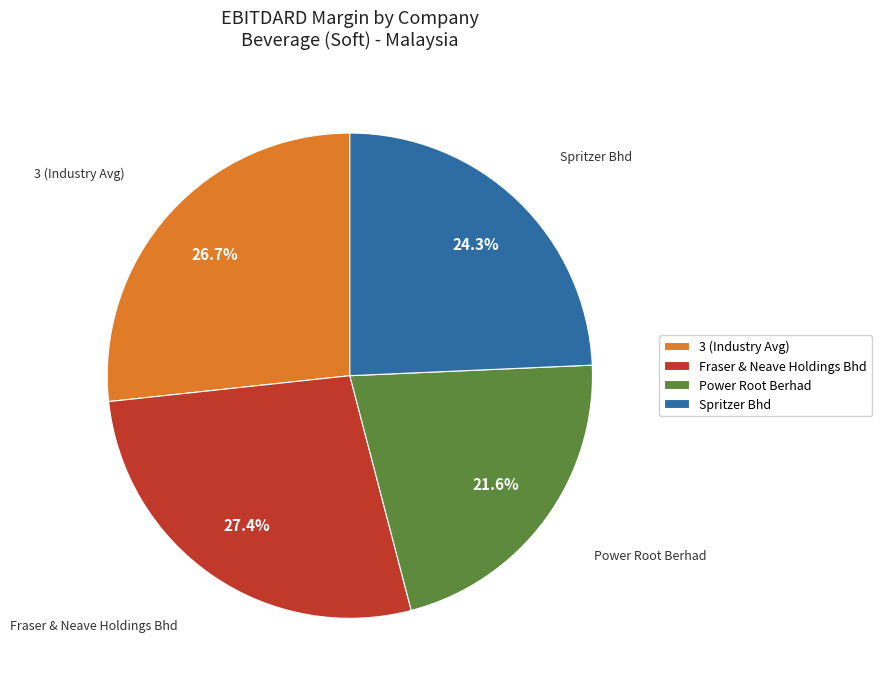

How much of the chart is everything except 3 (Industry Avg)?

73.3%